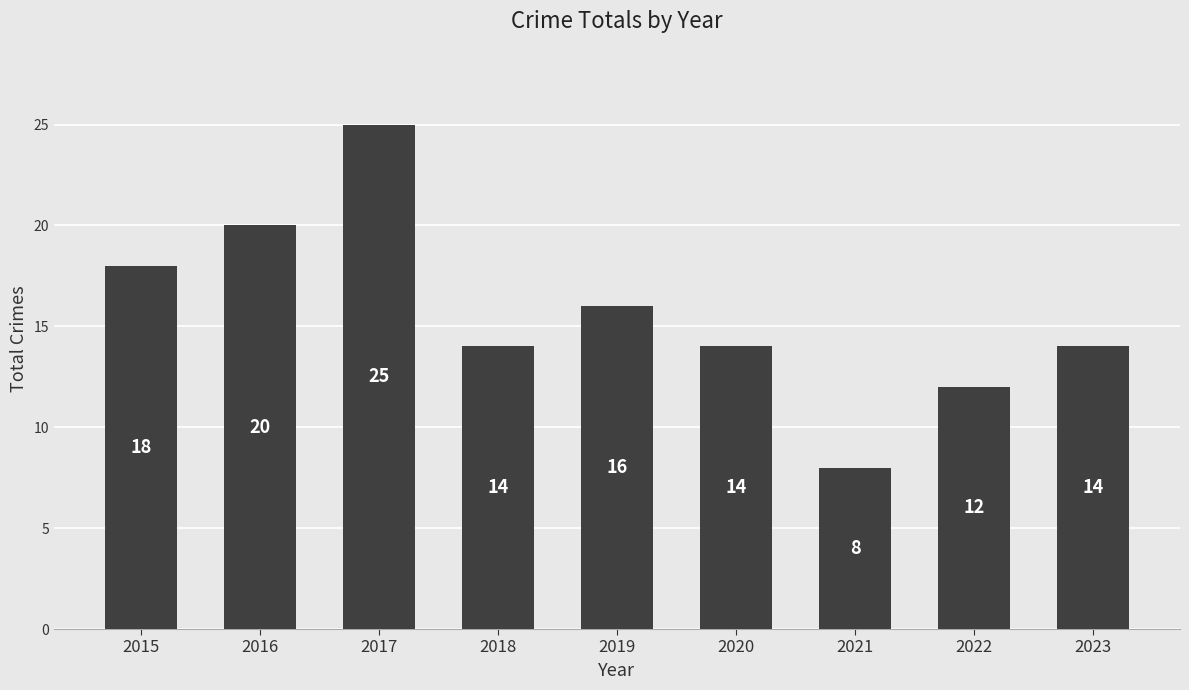

Count the values in the range 14 to 18.

5